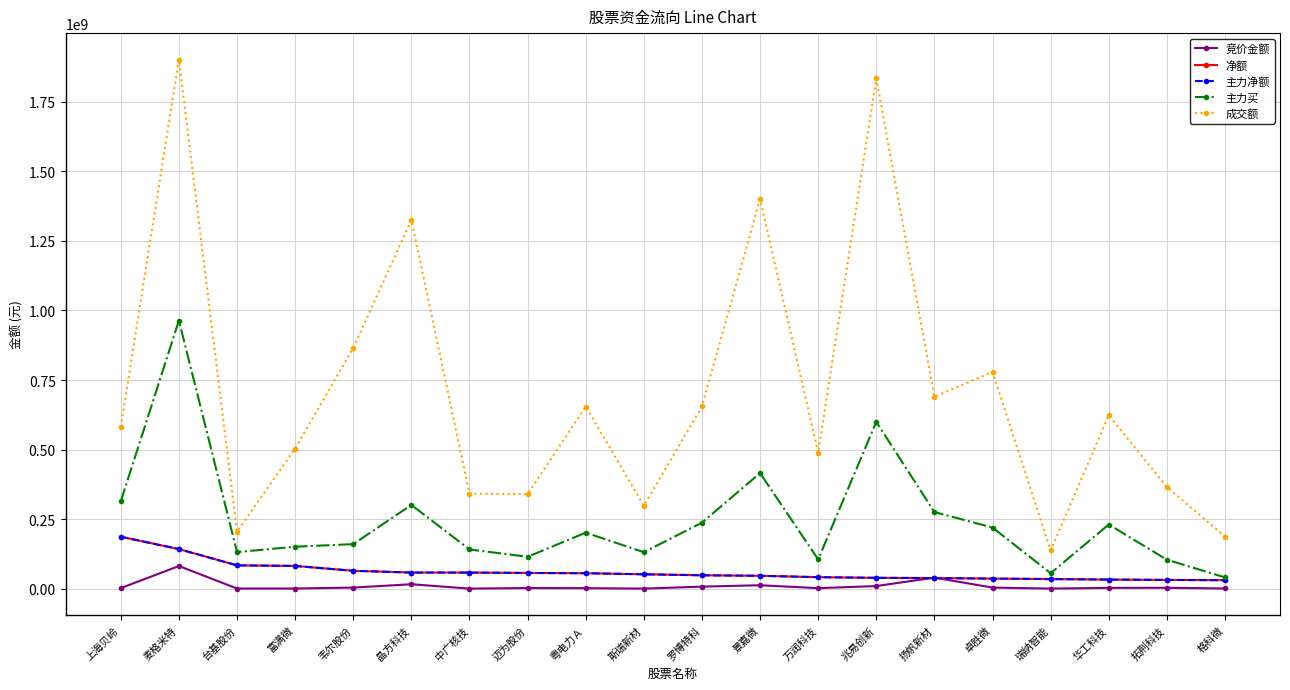

Which series has the largest range (max minus min)?

成交额